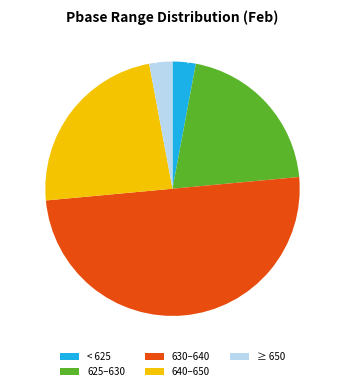

Between 625–630 and 630–640, which is larger?

630–640